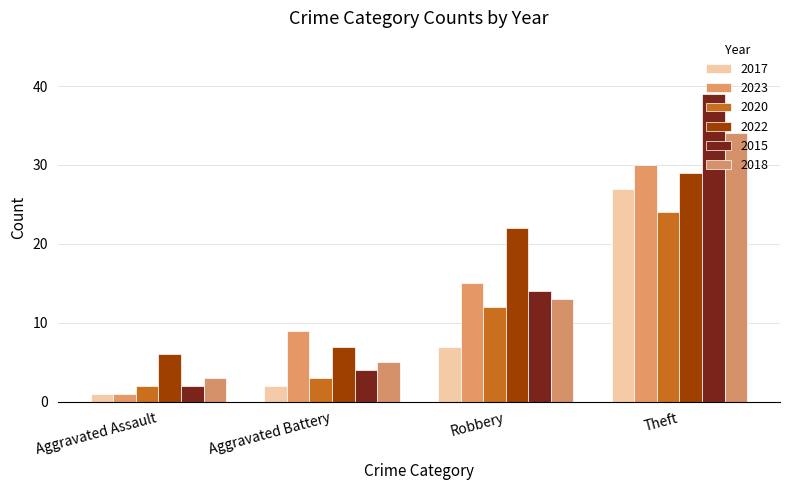

How many values in the 2020 series are below 12?

2